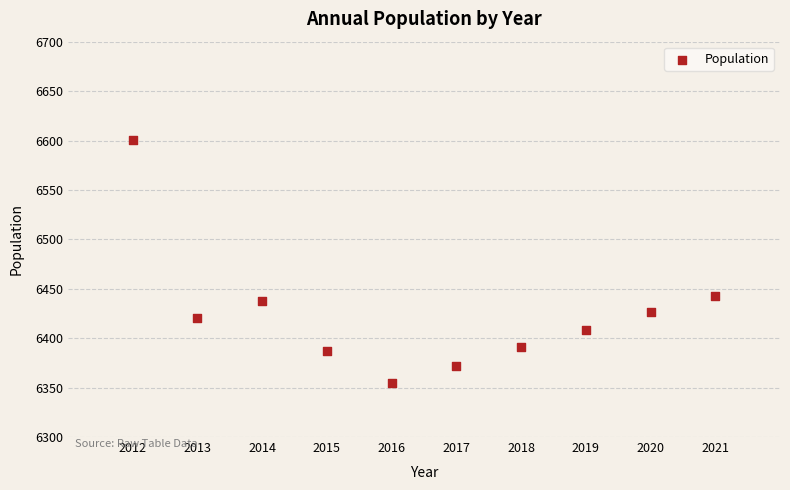

What is the range of X values (max minus min)?

9